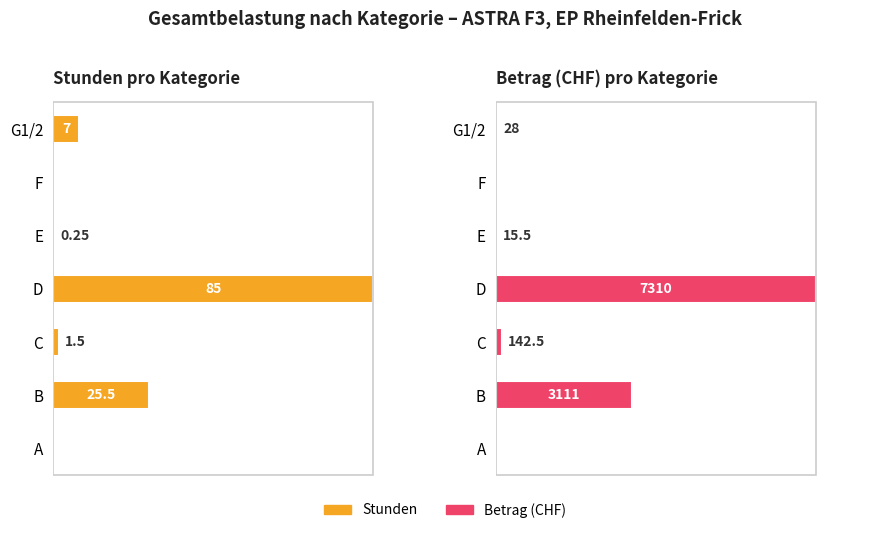

How many values in the Stunden series are below 1?

3